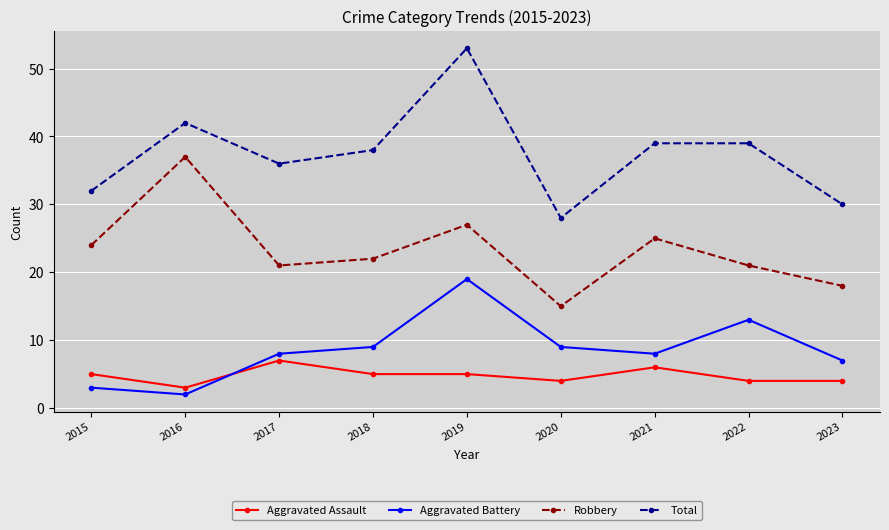

True or false: Aggravated Assault and Total intersect in this chart.

False